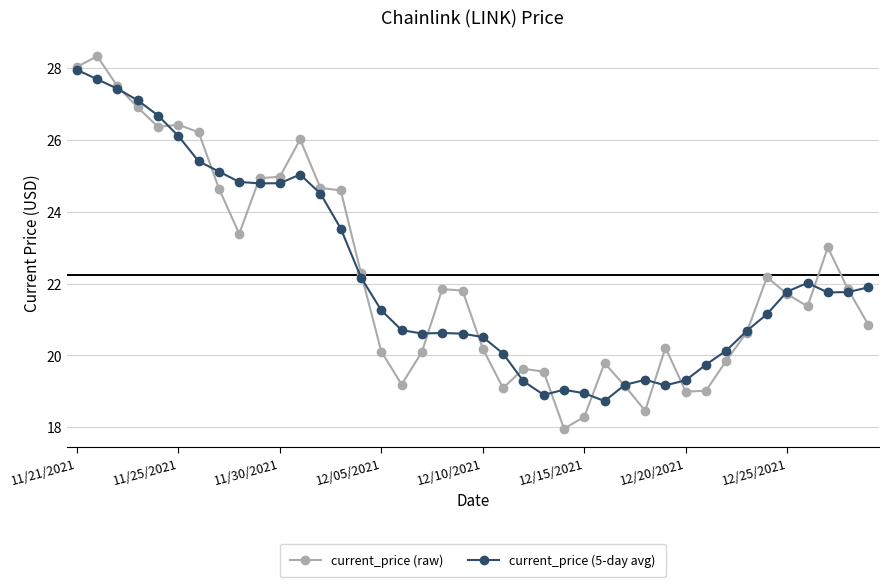

What is the value of the current_price (5-day avg) point at the 7th from the left?

25.4